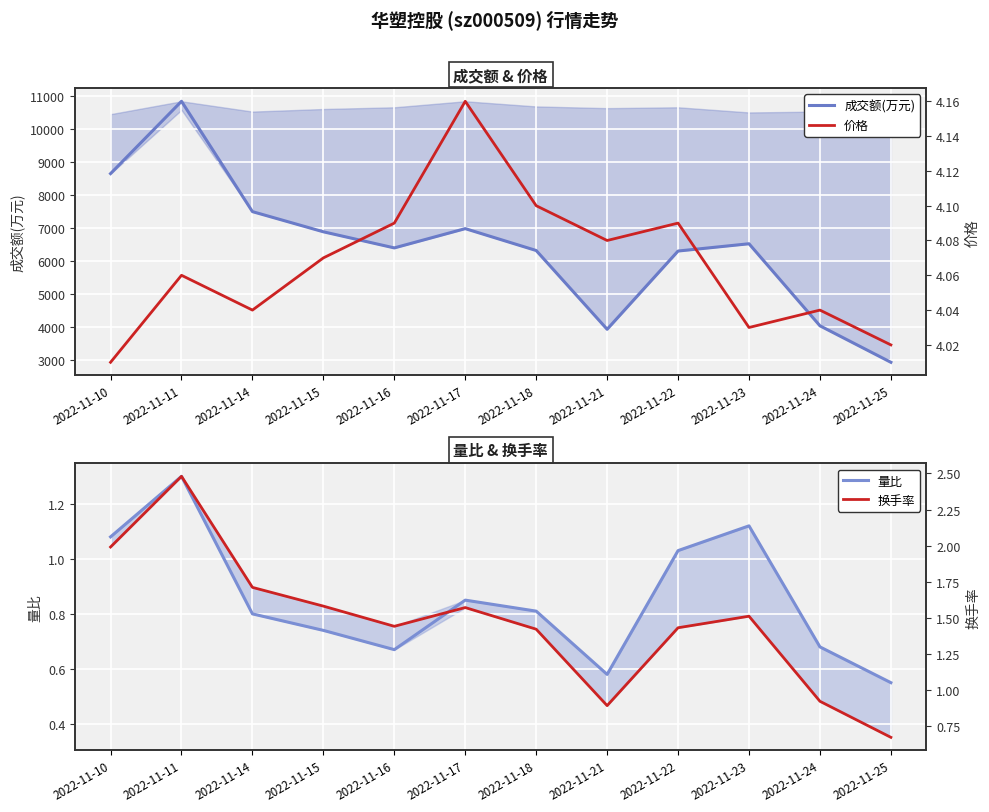

What is the difference between the second highest and second lowest values in the 成交额(万元) series?

4725.0